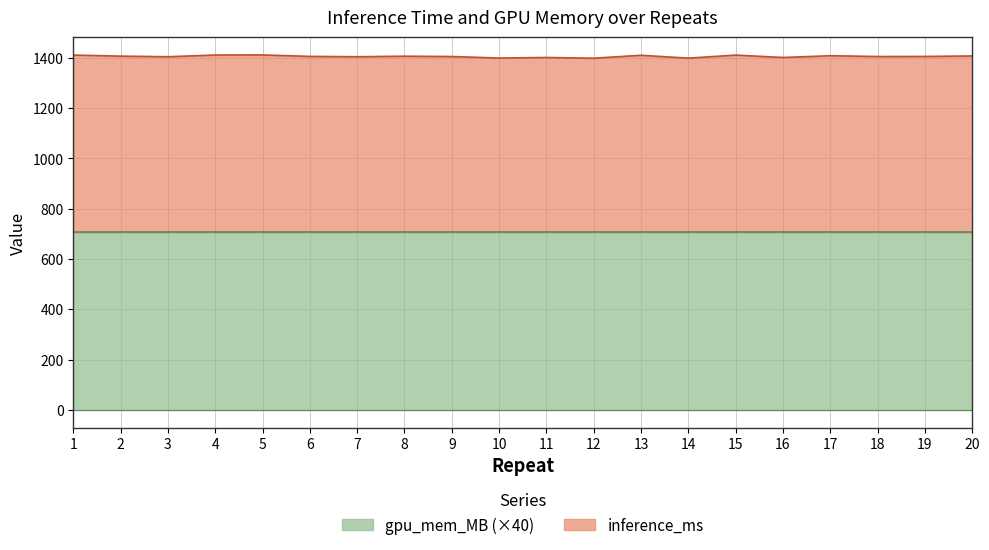

What is the total value across all series at 18?

1404.8